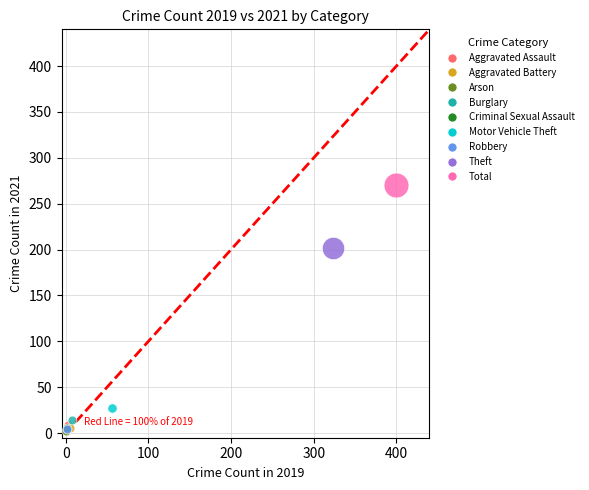

What are all the series names shown in the legend?

Aggravated Assault, Aggravated Battery, Arson, Burglary, Criminal Sexual Assault, Motor Vehicle Theft, Robbery, Theft, Total